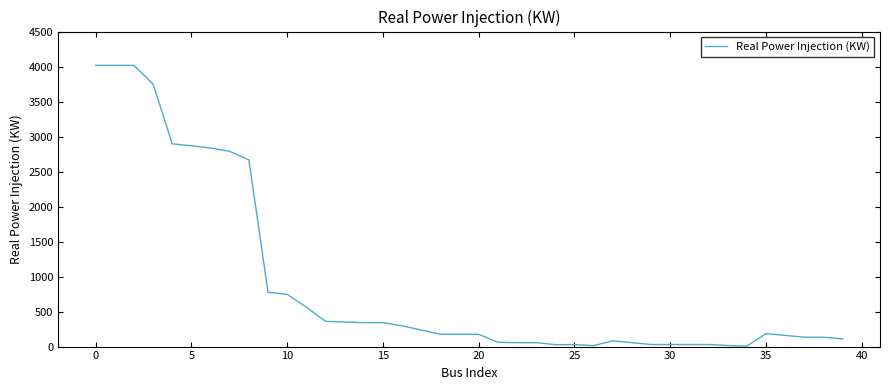

What is the difference between the maximum and minimum values?

4010.7